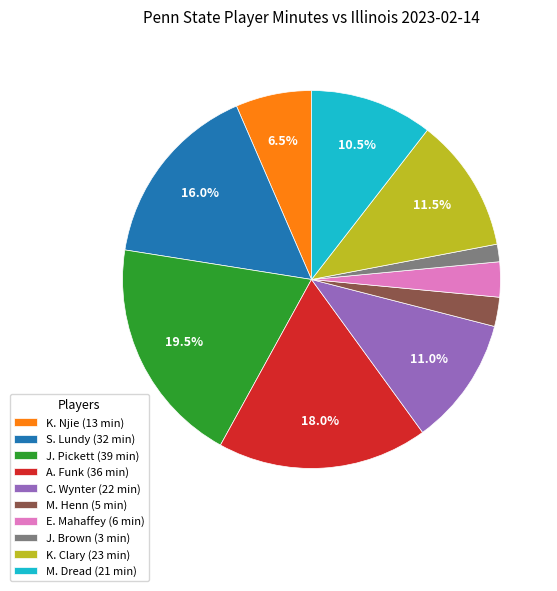

Count the number of slices in the pie.

10